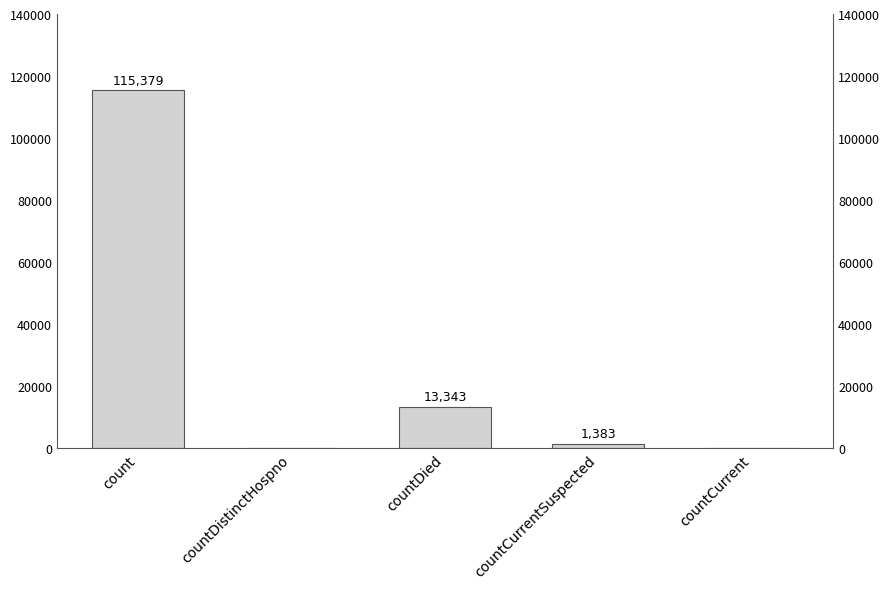

Rank the categories by value from highest to lowest.

count, countDied, countCurrentSuspected, countDistinctHospno, countCurrent